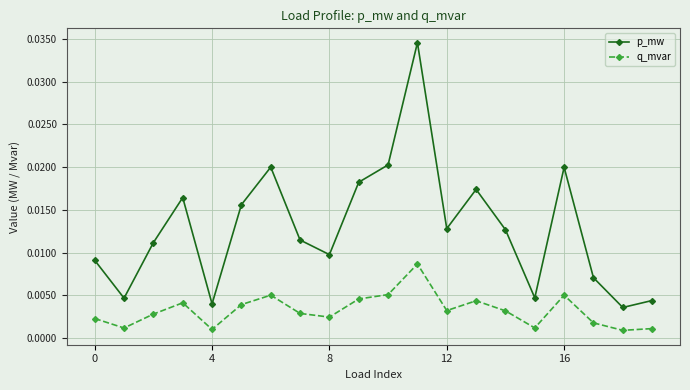

List the series in order of their overall mean, highest first.

p_mw, q_mvar